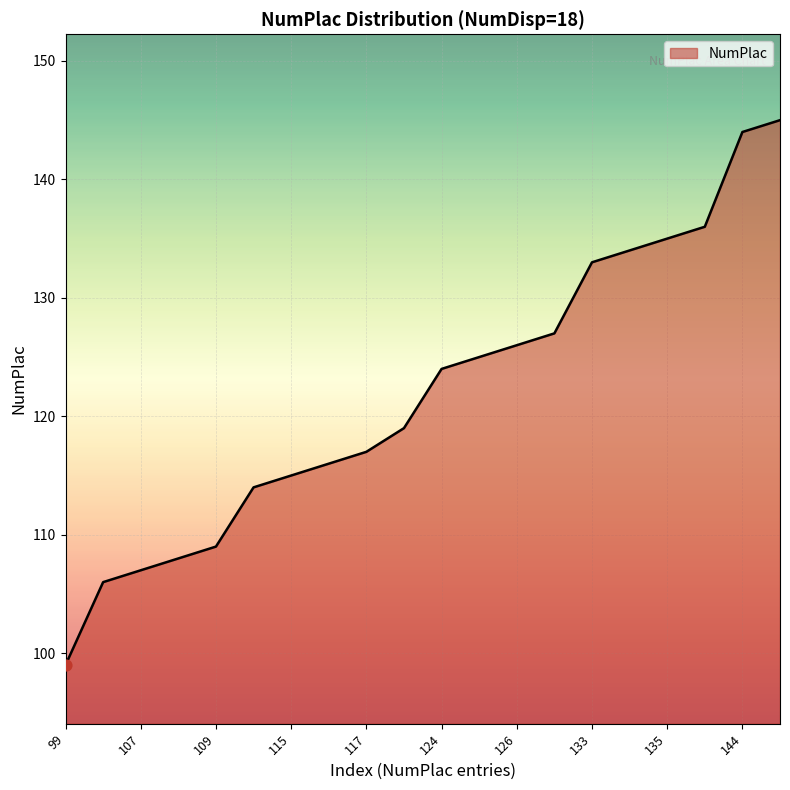

What is the difference between the maximum and minimum values?

46